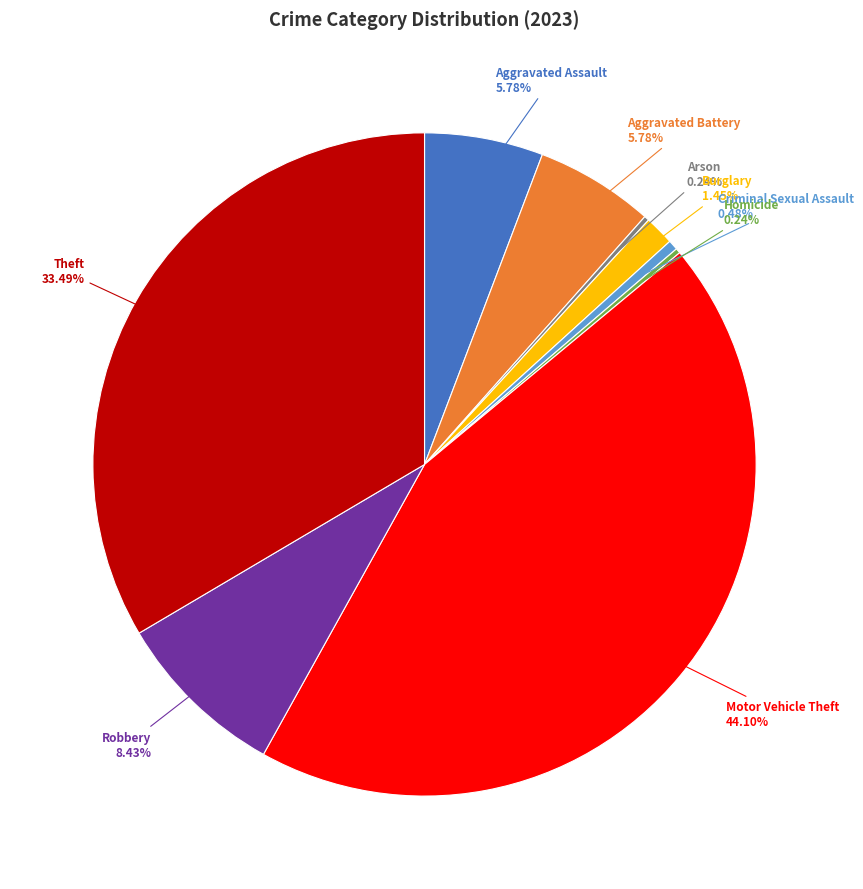

Does any single category account for the majority?

No